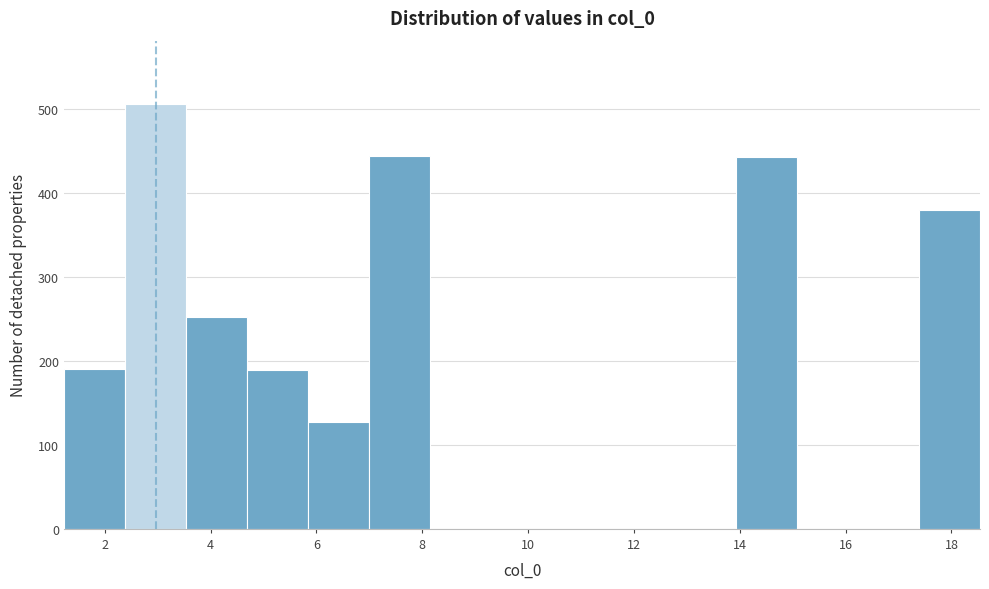

Reading left to right, transcribe this chart: for each bar, give the range it covers on the x-axis and its height. Neither the bar edges nor the heights are printed on the chart, so give them approximately, as read against the axes.

1.2 to 2.4: 190
2.4 to 3.6: 510
3.6 to 4.6: 250
4.6 to 5.8: 190
5.8 to 7.0: 130
7.0 to 8.2: 440
8.2 to 9.4: 0
9.4 to 10.4: 0
10.4 to 11.6: 0
11.6 to 12.8: 0
12.8 to 14.0: 0
14.0 to 15.0: 440
15.0 to 16.2: 0
16.2 to 17.4: 0
17.4 to 18.6: 380